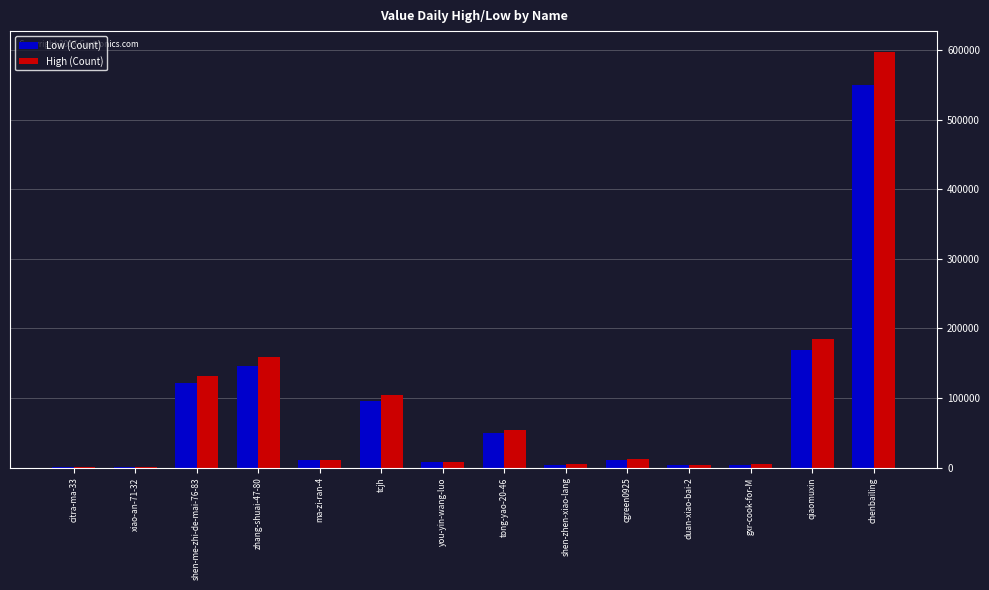

Which category has the highest value across all series?

chenbailing